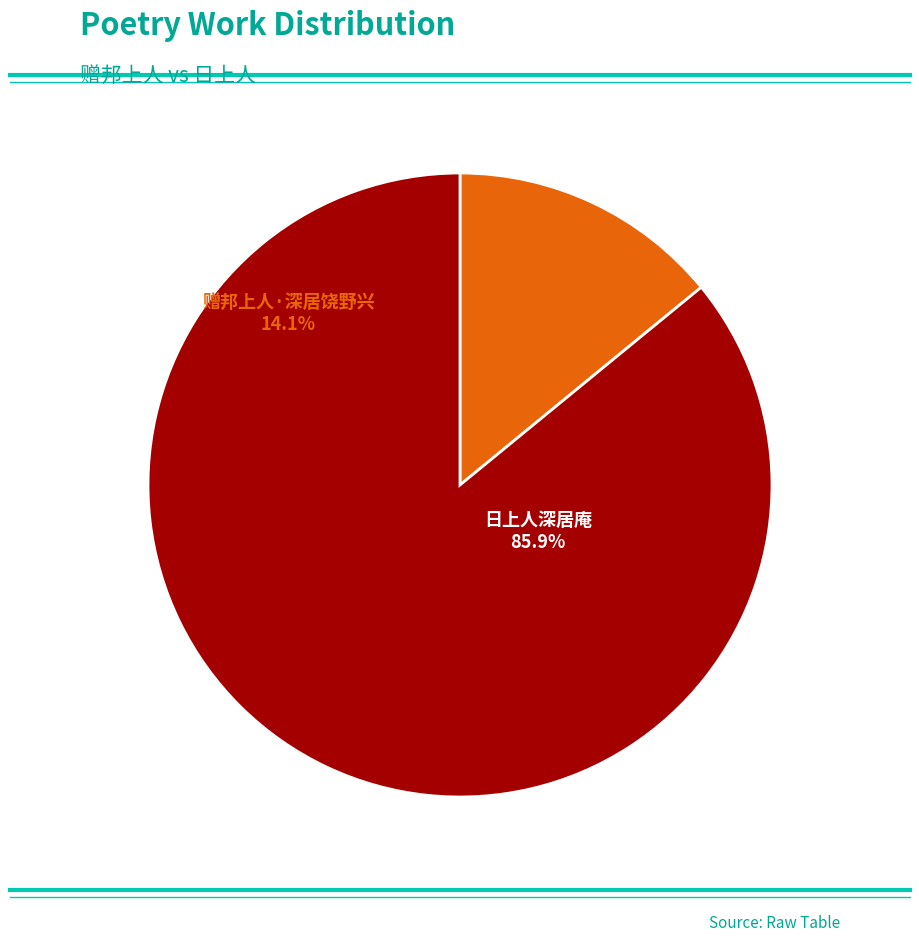

To the nearest percent, what is the difference between the 赠邦上人·深居饶野兴 and 日上人深居庵 slice percentages?

72%